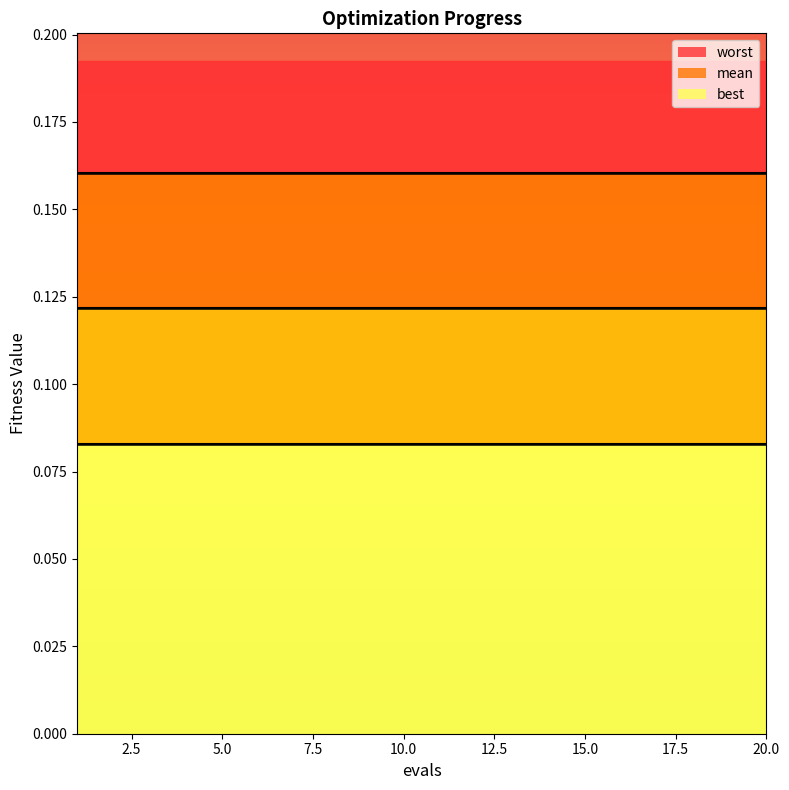

Which series has the largest total across all categories?

worst line